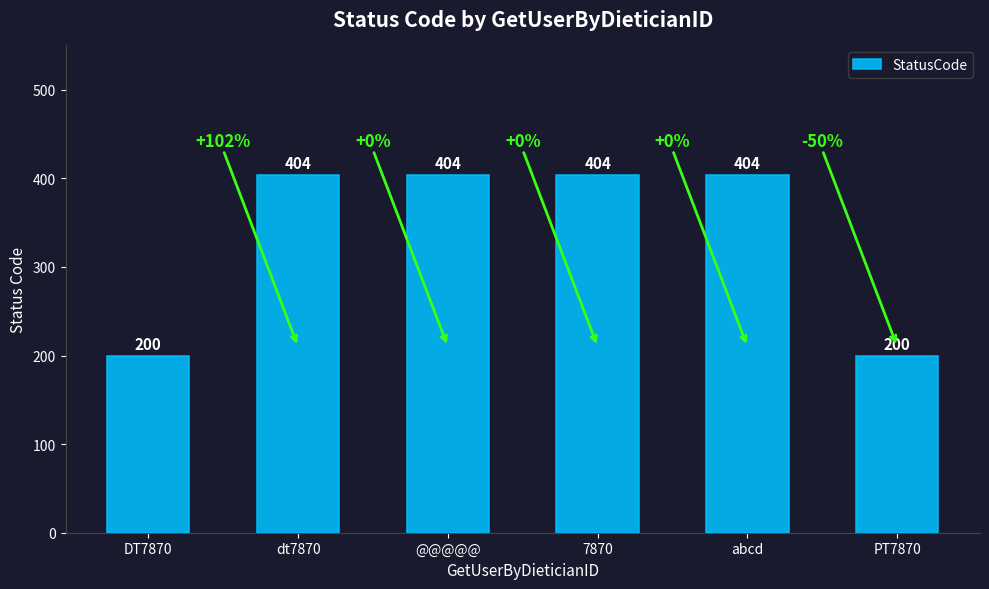

What is the ratio of the value at DT7870 to the value at dt7870?

0.5